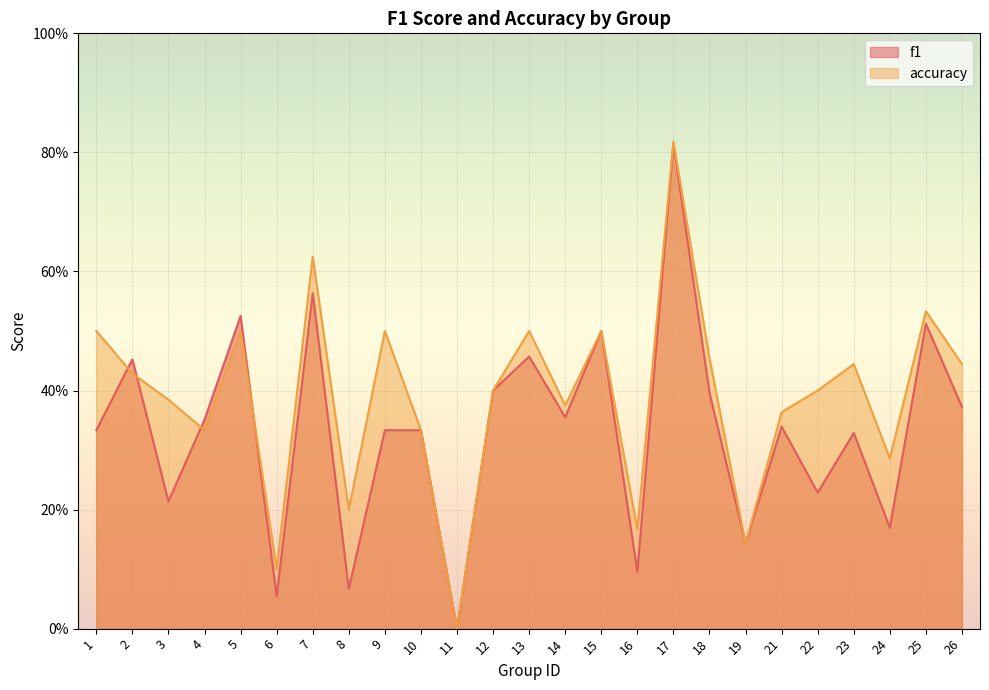

At which label is accuracy closest to 0?

11